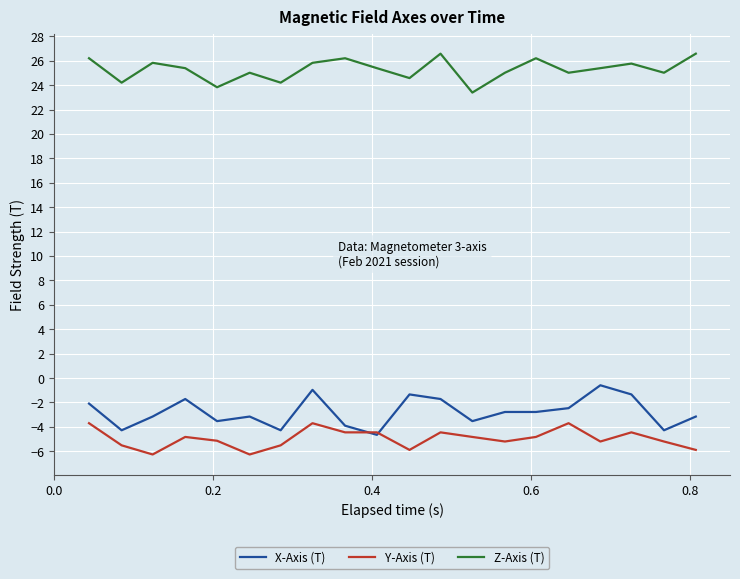

Which series has the widest spread of values?

X-Axis (T)